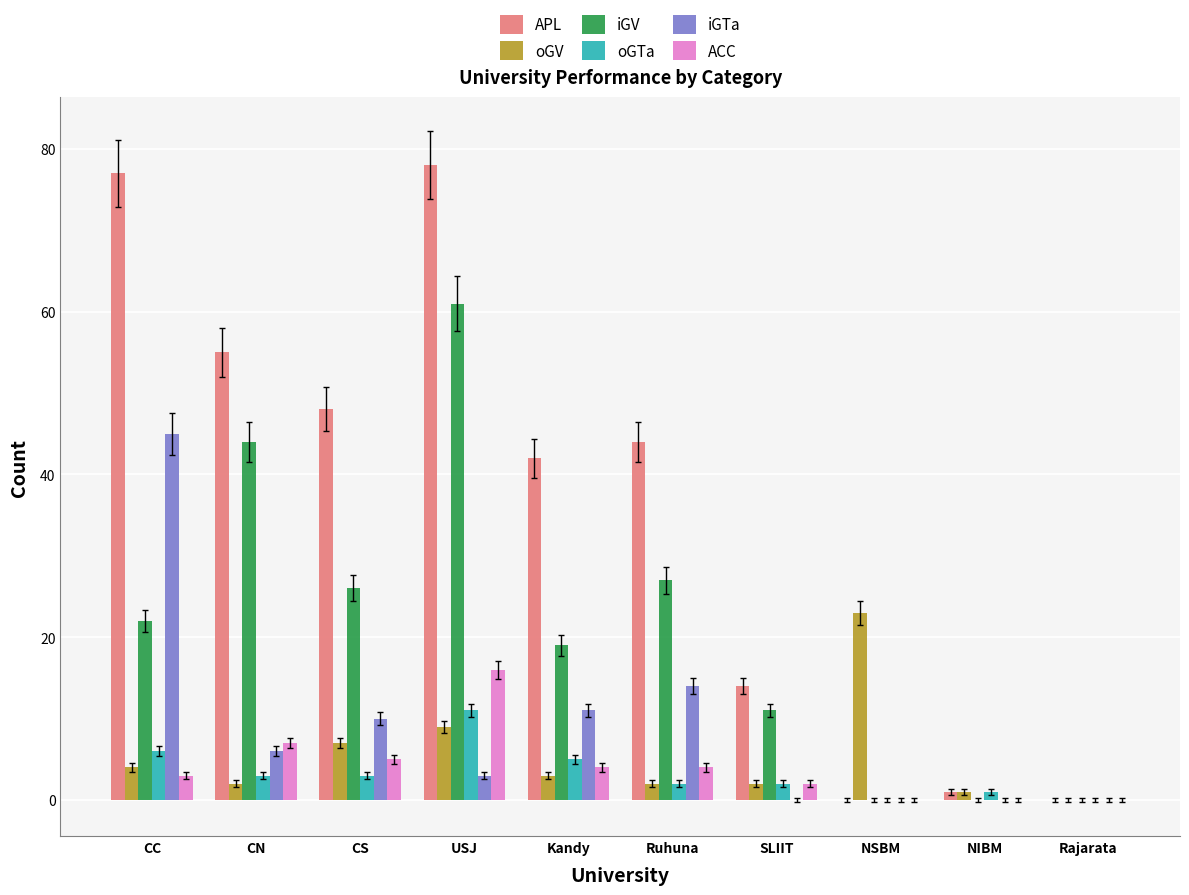

Between CC and Kandy, which series saw the biggest shift?

APL